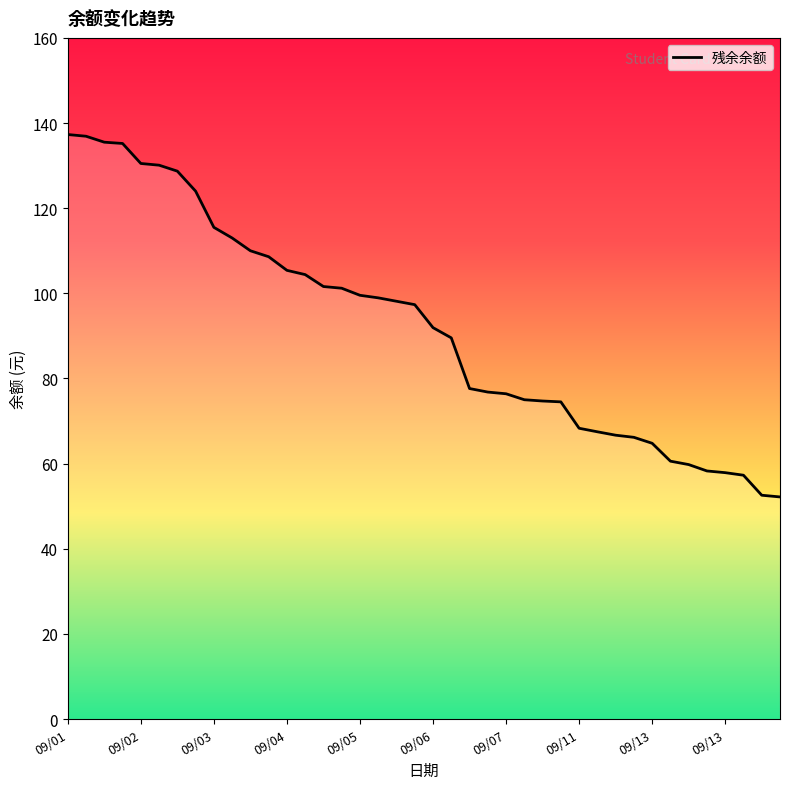

What is the minimum value shown in the chart?

52.2